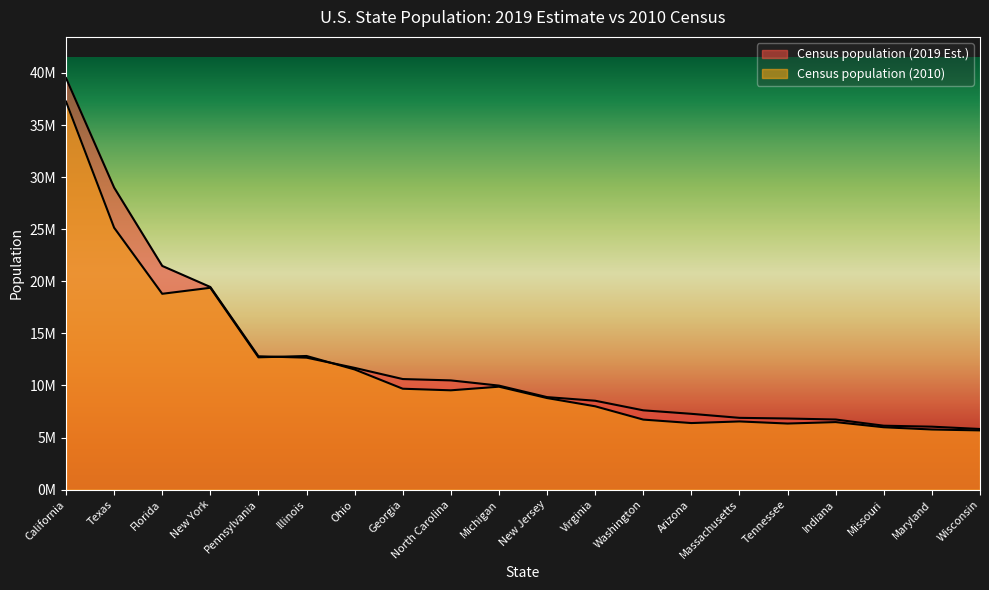

Which category has the lowest value across all series?

Wisconsin